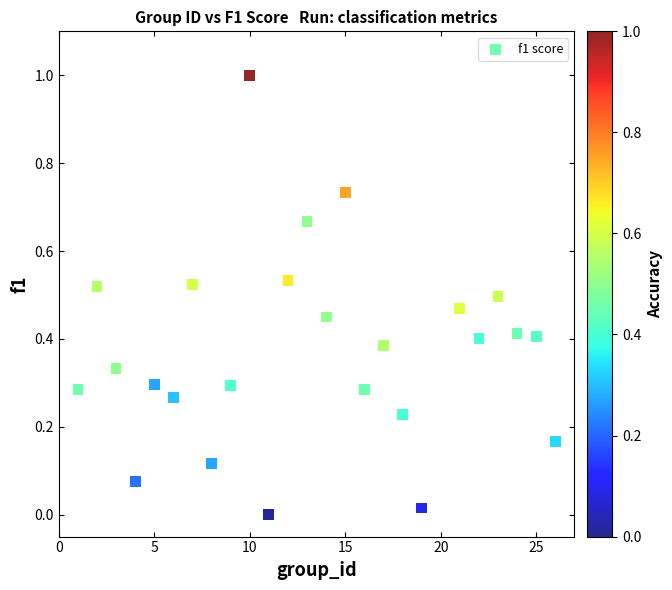

What is the range of Y values (max minus min)?

1.0